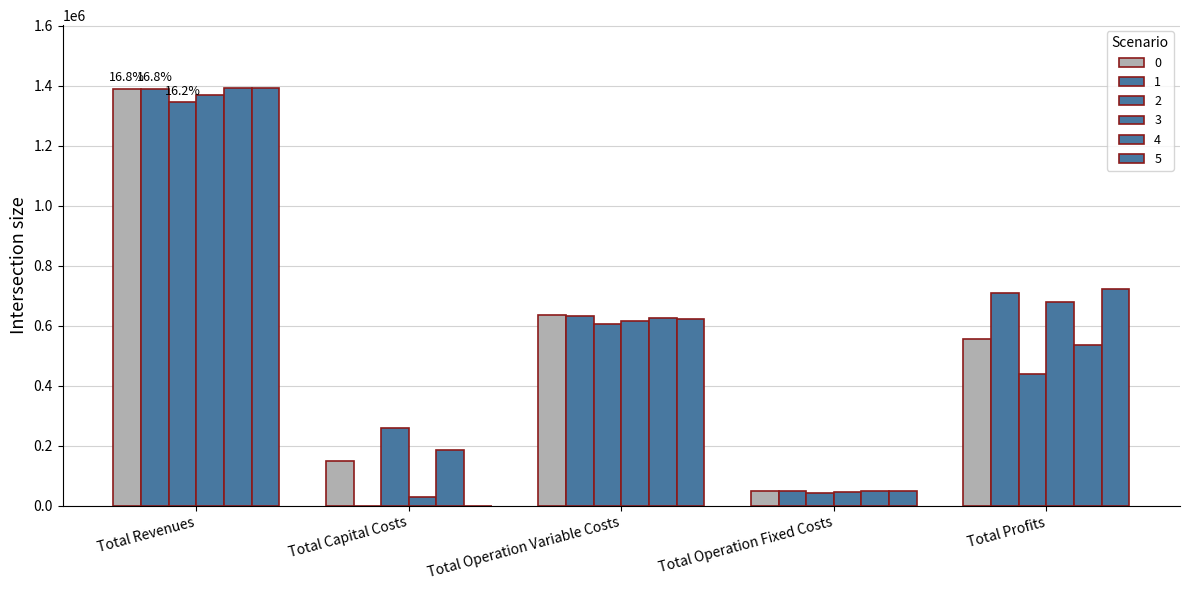

What is the sum of the 3 values at Total Profits and Total Operation Fixed Costs?

725051.5